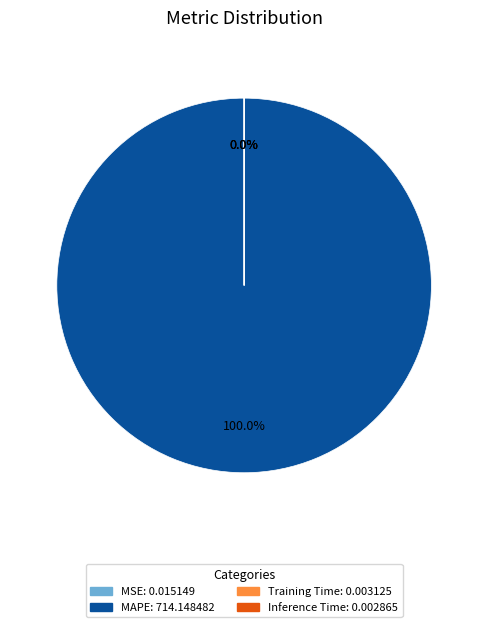

Count the number of slices in the pie.

4